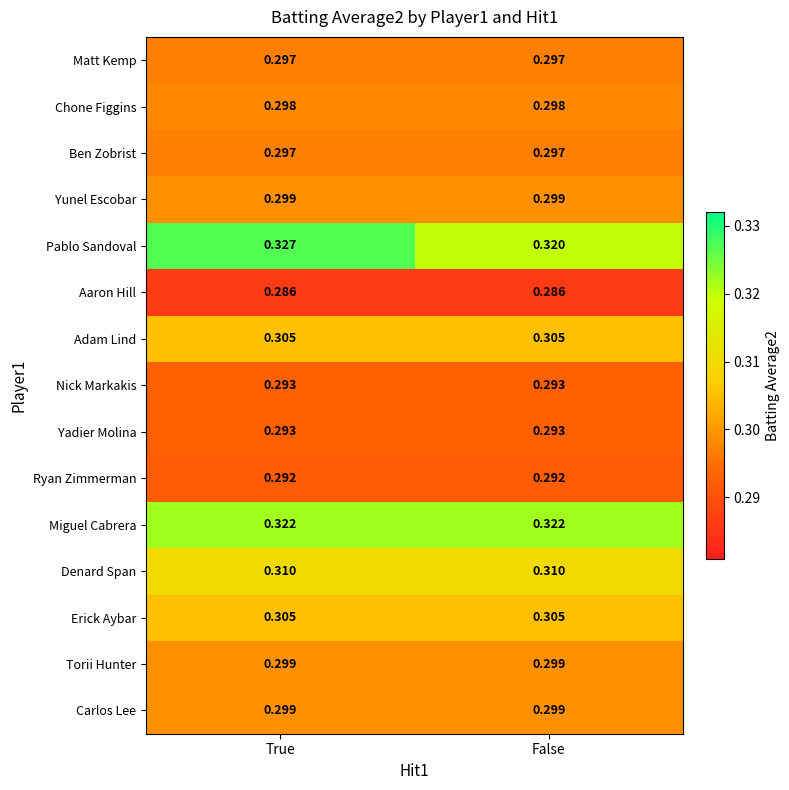

Is the value of Denard Span at True greater than the value of Erick Aybar at True?

Yes